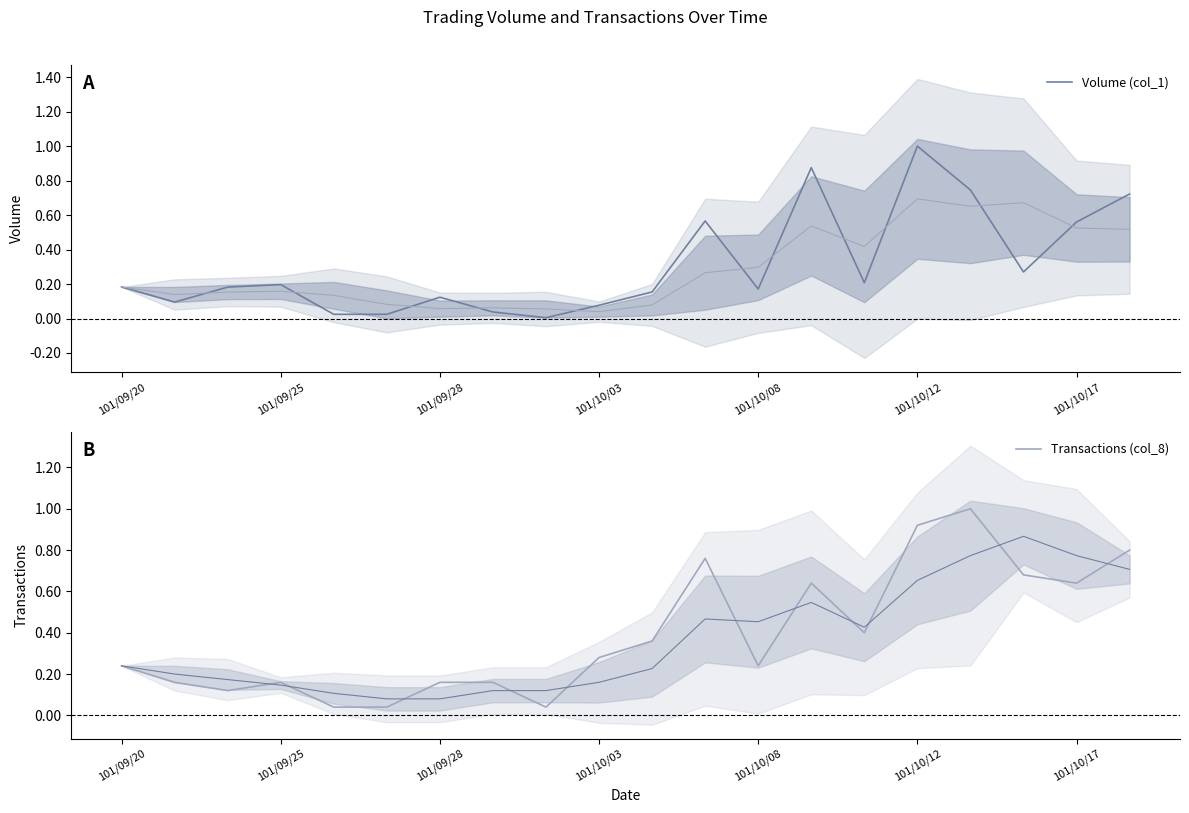

Between 101/10/12 and 101/10/17, which series saw the biggest shift?

Volume (col_1)